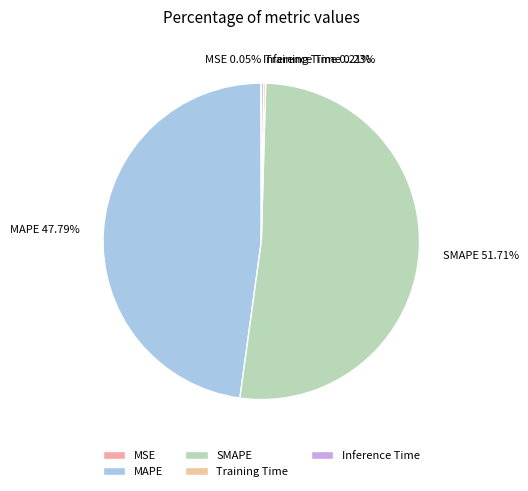

Which slice is the largest?

SMAPE